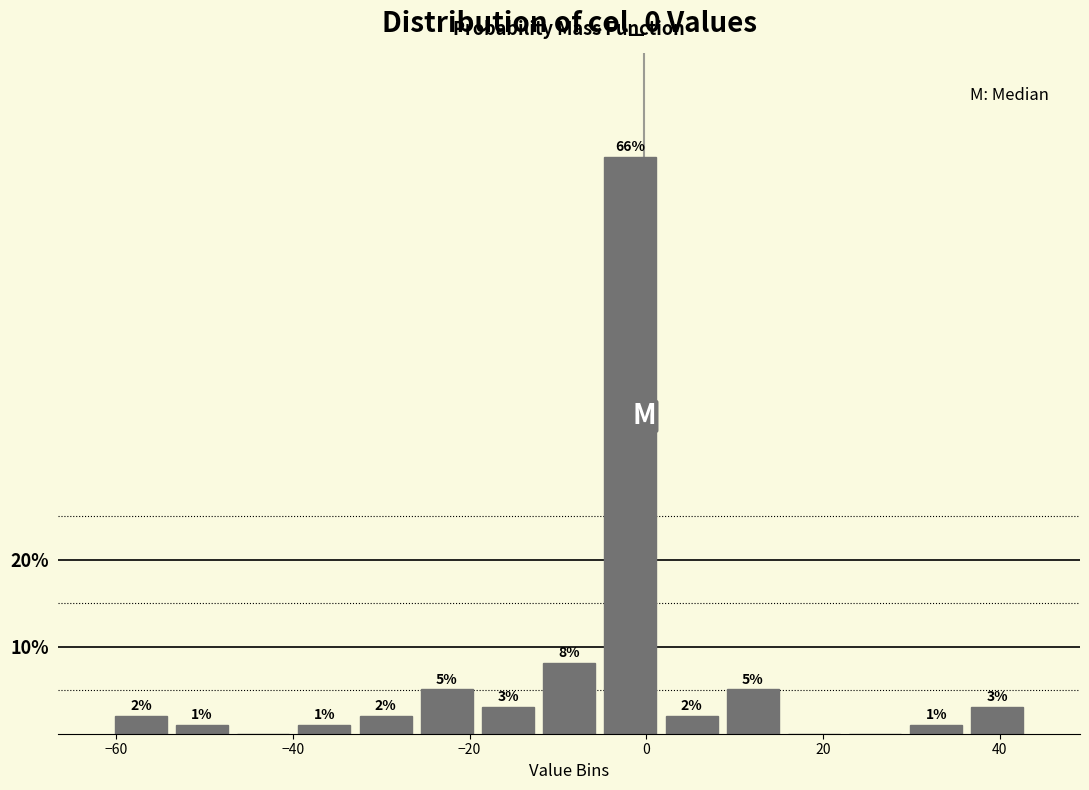

Around what value on the x-axis is the tallest bar? Give the approximate position of its centre, as read against the axis.

-2